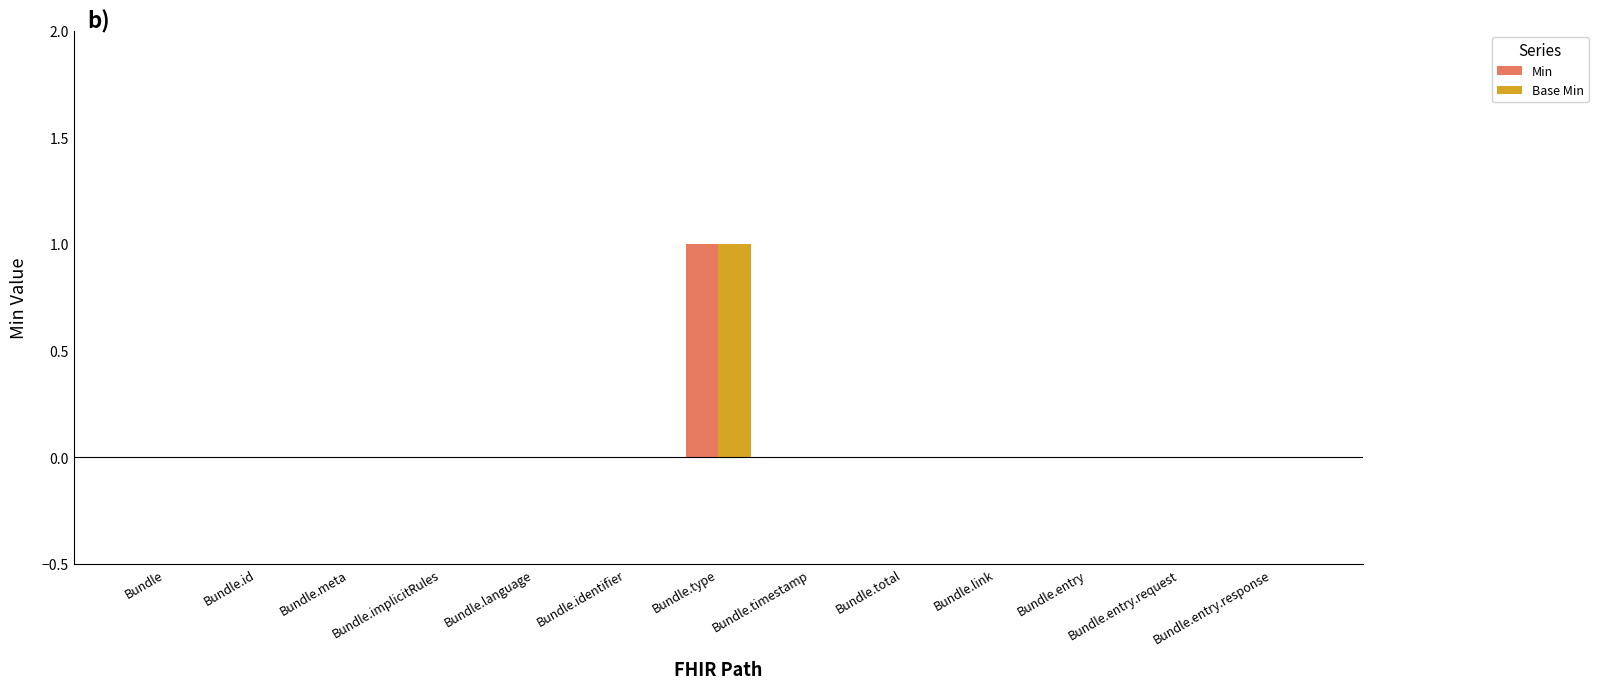

The Base Min series shows 0 at Bundle.id. True or false?

True